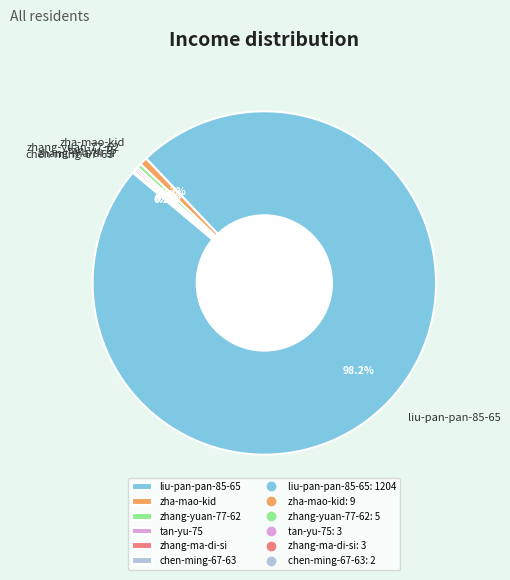

Which category has the biggest portion of the pie?

liu-pan-pan-85-65